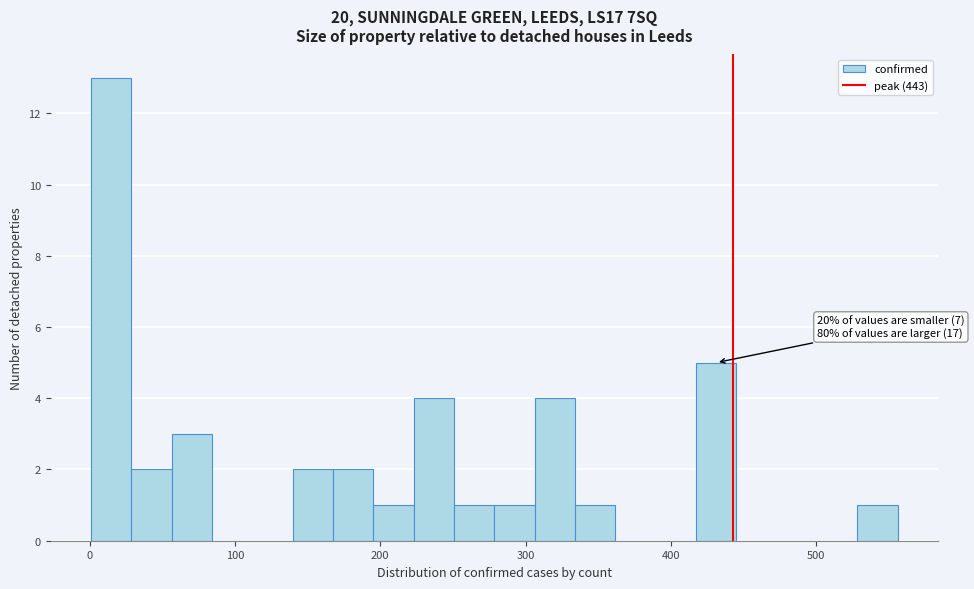

Around what value on the x-axis is the tallest bar? Give the approximate position of its centre, as read against the axis.

10